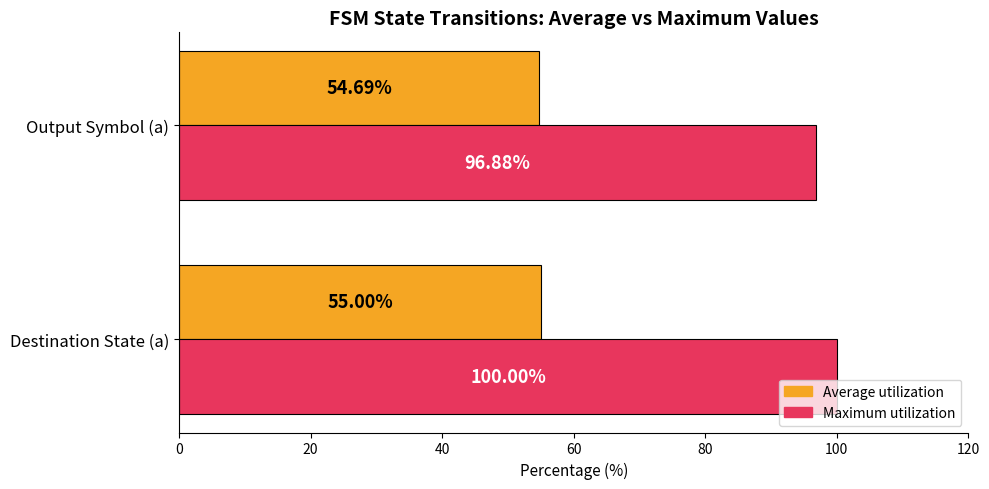

What is the smallest value displayed?

54.7